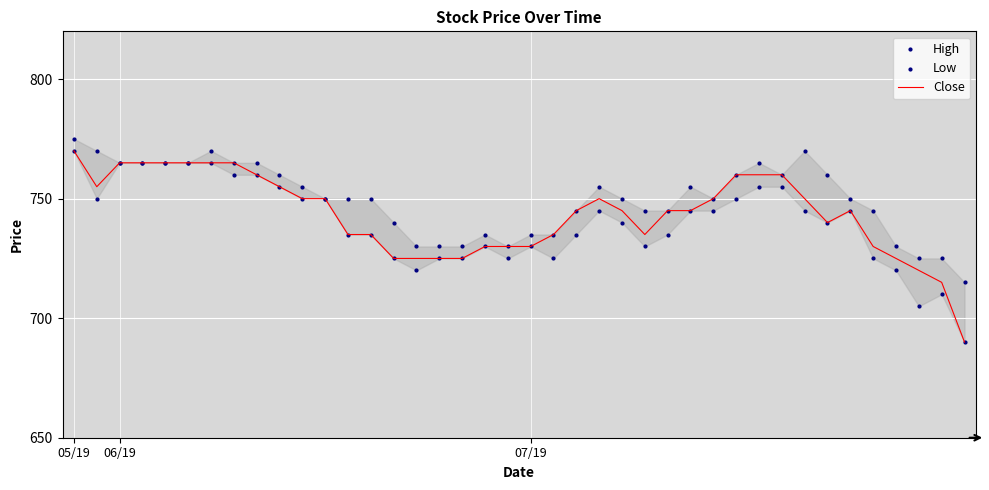

Which series has the largest total across all categories?

High